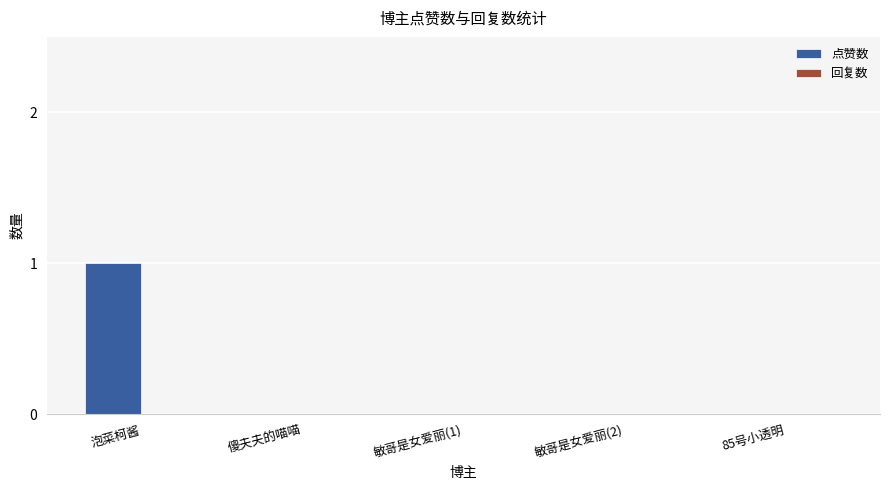

Reading right to left, list all the values displayed in this chart.

85号小透明=0	敏哥是女爱丽(2)=0	敏哥是女爱丽(1)=0	傻夫夫的喵喵=0	泡菜柯酱=1